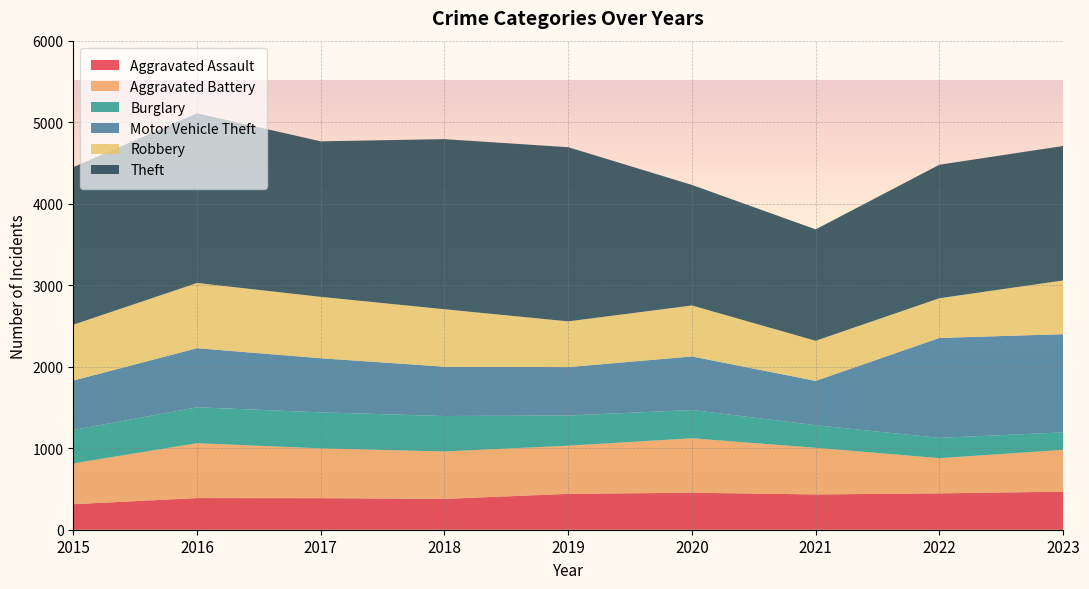

Reading left to right, list all the values displayed in this chart.

Aggravated Assault: 313	388	387	378	440	454	433	446	467
Aggravated Battery: 501	674	611	582	591	668	572	432	513
Burglary: 409	440	442	435	370	347	277	249	214
Motor Vehicle Theft: 607	725	664	605	594	657	544	1226	1205
Robbery: 685	800	753	705	561	625	492	487	659
Theft: 1933	2082	1908	2087	2137	1479	1367	1638	1650